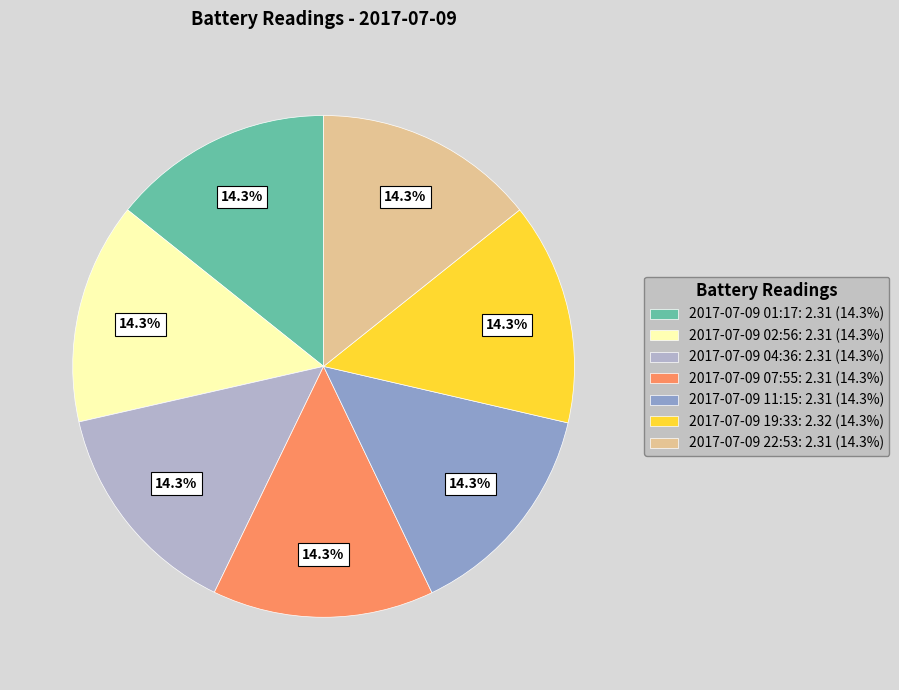

Approximately how many times larger is the value at 2017-07-09 04:36: 2.31 (14.3%) compared to 2017-07-09 07:55: 2.31 (14.3%)?

1.0